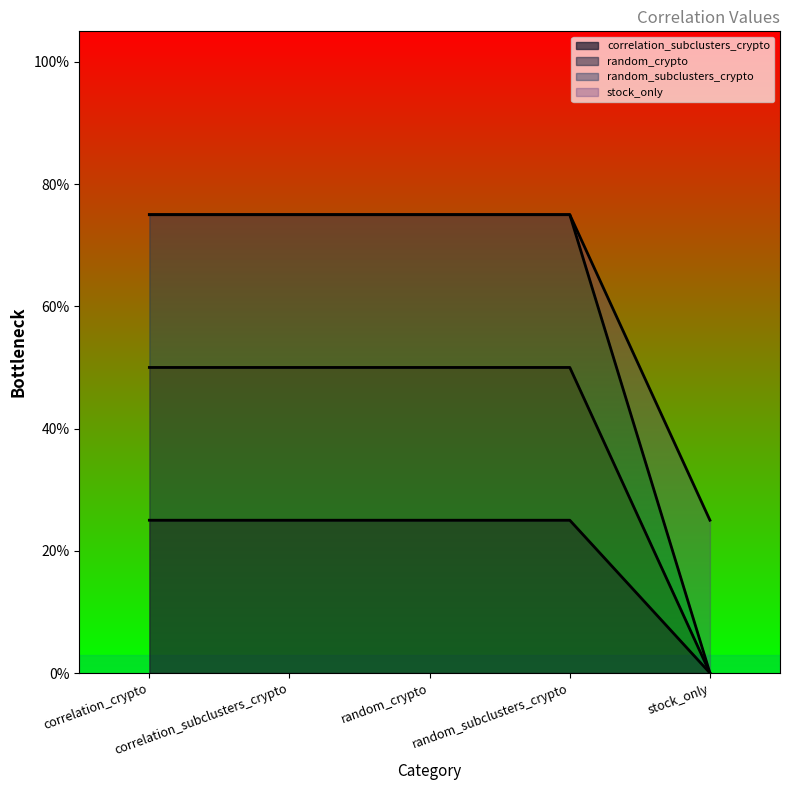

Rank the series by their maximum value, from highest to lowest.

random_subclusters_crypto, stock_only, random_crypto, correlation_subclusters_crypto